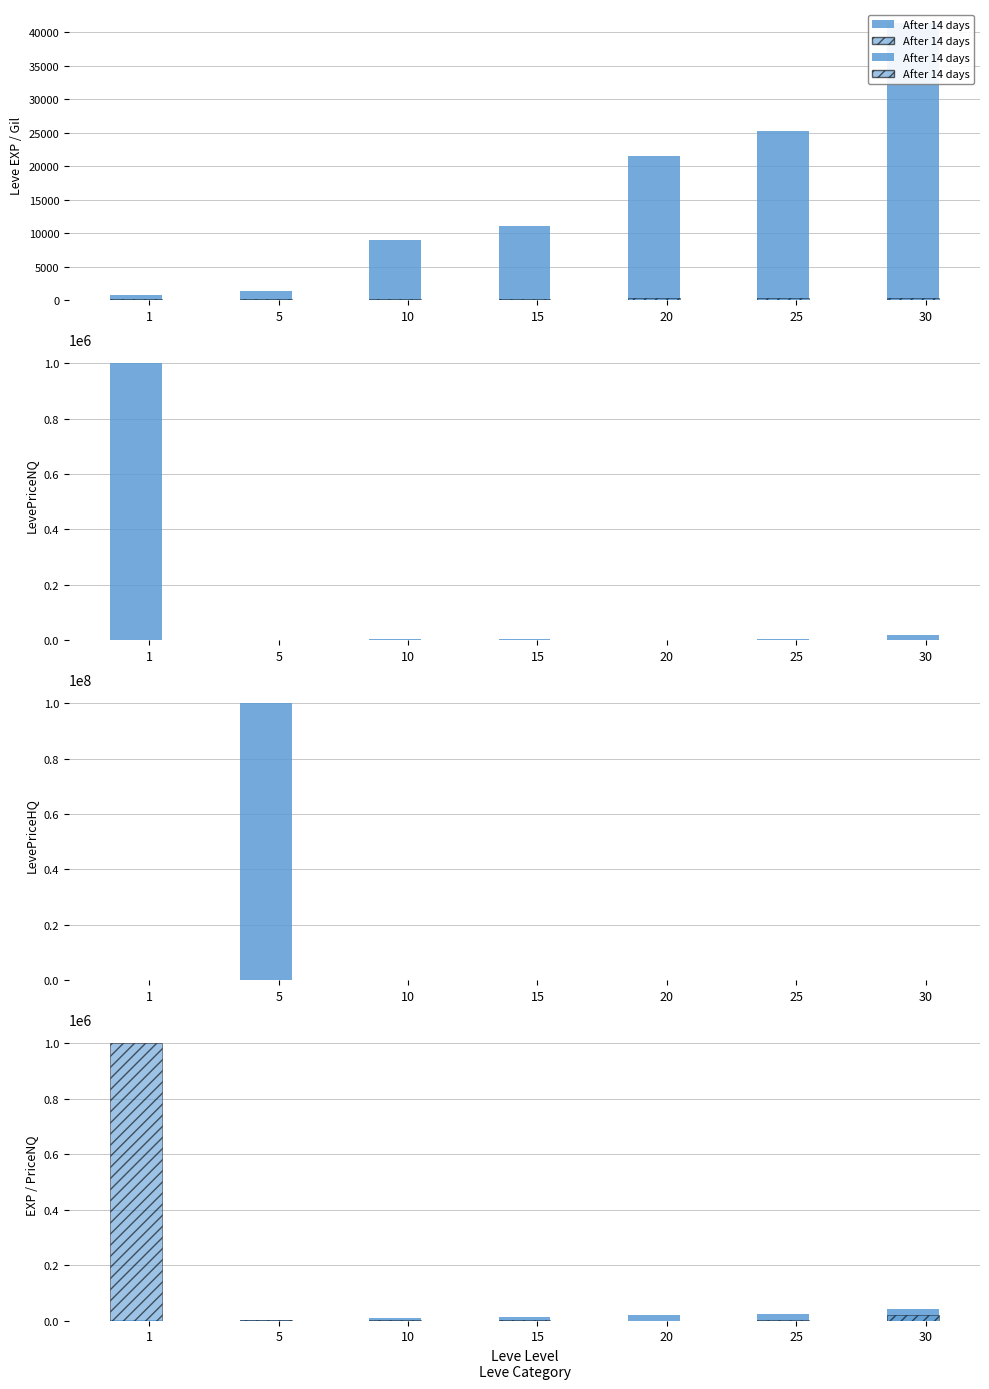

The chart shows a value of 18745.6 at 30. True or false?

True